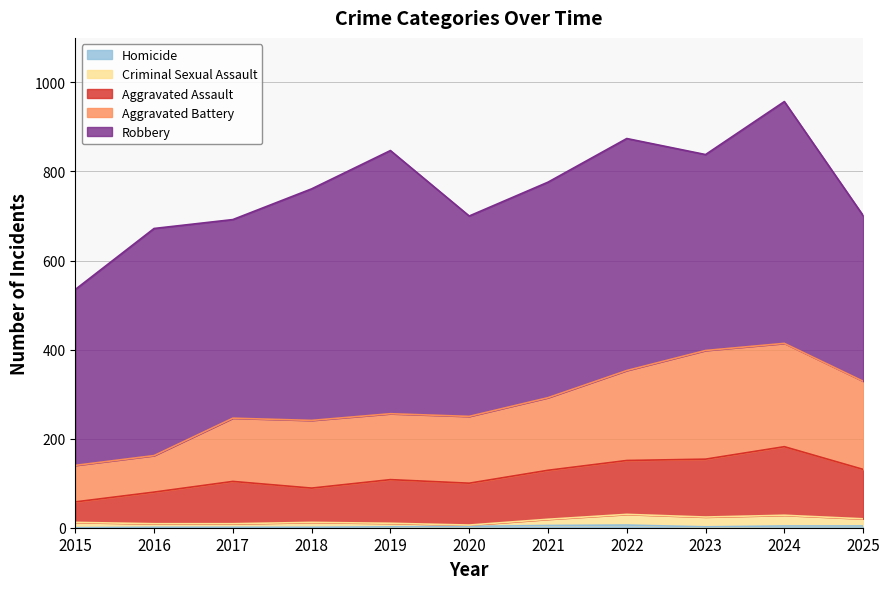

How many data points in Aggravated Battery are less than 256?

5